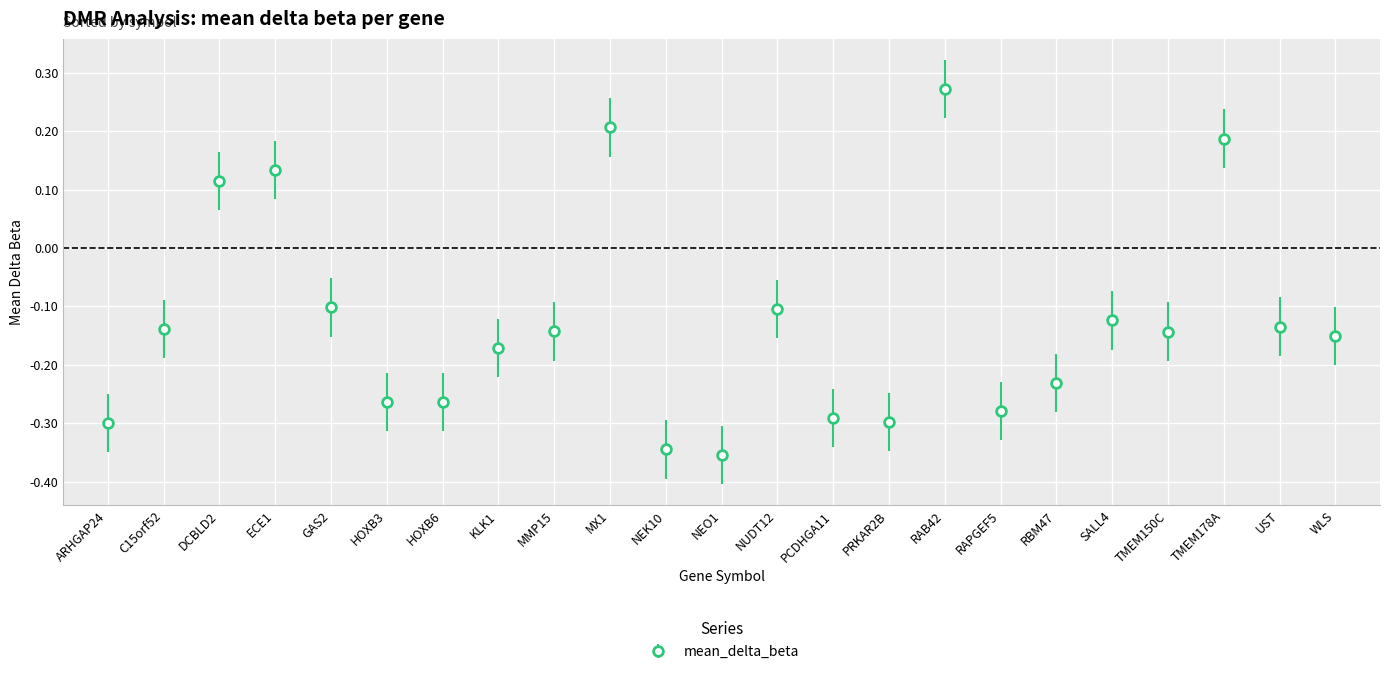

At which category does the data reach its first local peak?

ECE1